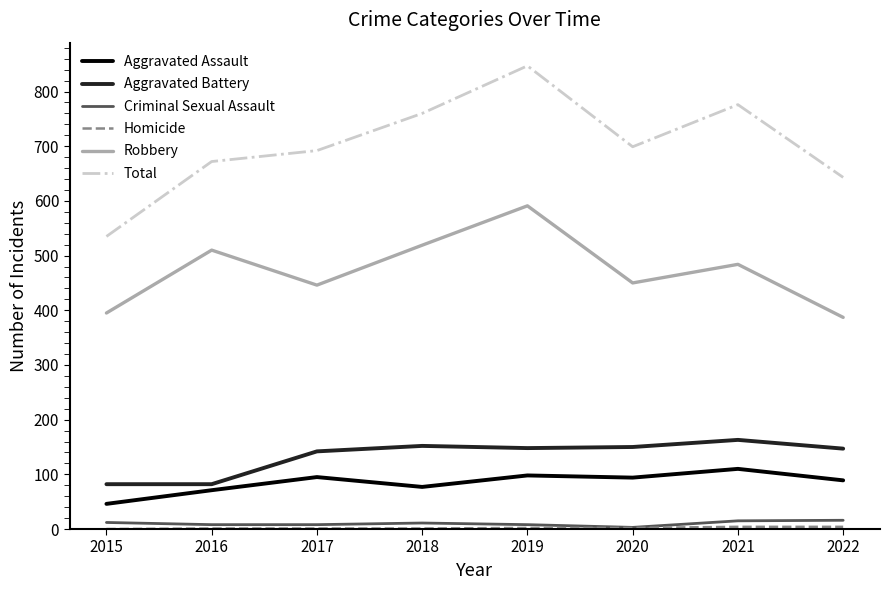

Which series changed the most between 2016 and 2021?

Total